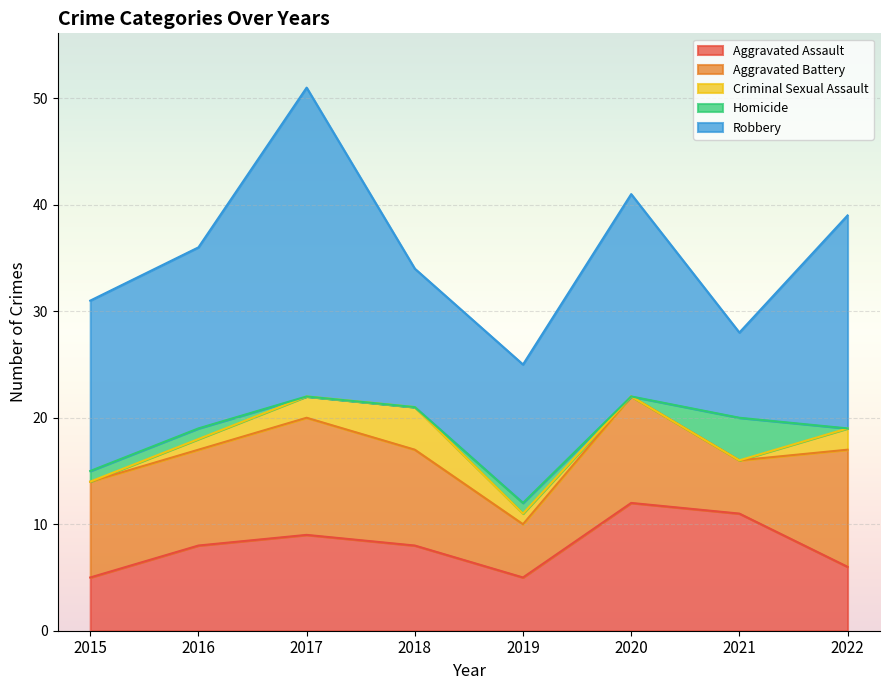

At how many categories does at least one series exceed 27?

1